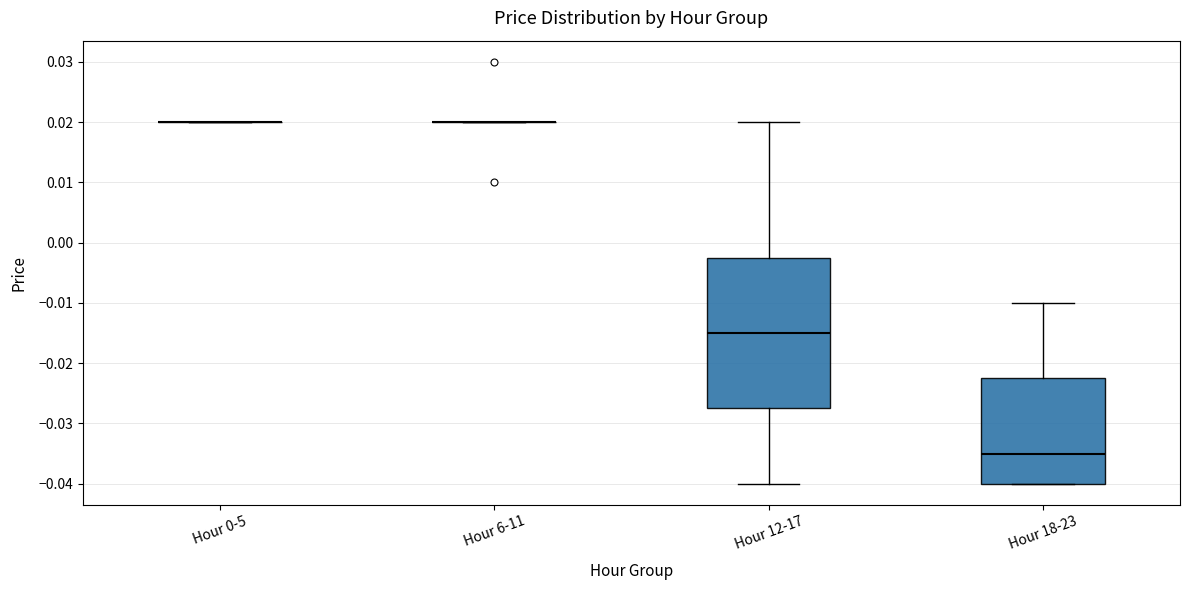

Where does the upper whisker of the box for Hour 12-17 end on the y-axis? The values are not printed on the chart, so give them approximately, as read against the axis.

0.020